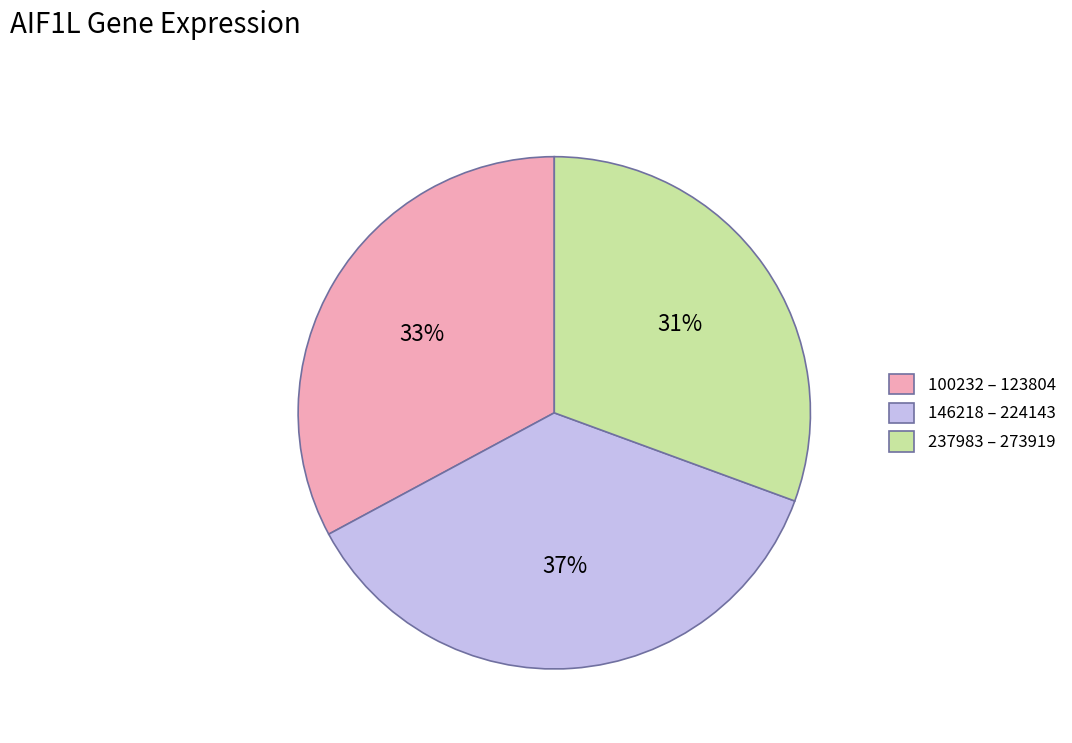

How many slices are in this pie chart?

3